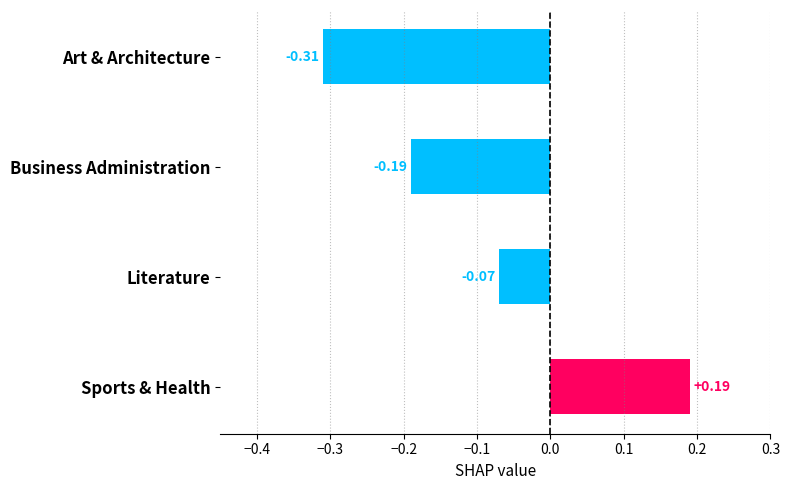

Which category has the highest value across all series?

Sports & Health